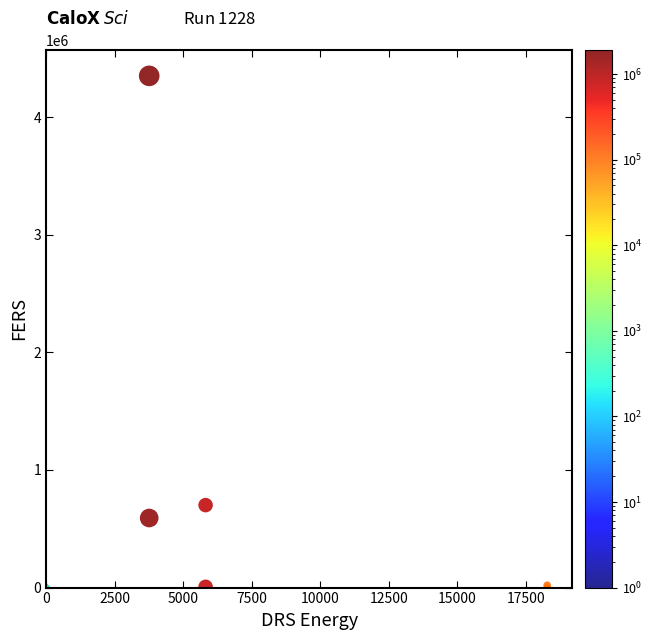

What Y value in the scatter plot is closest to 2175718?

701258